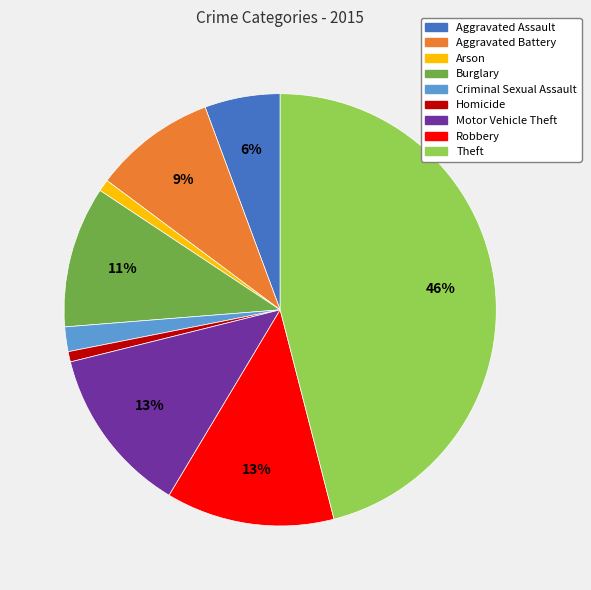

Combined, do Aggravated Battery and Robbery account for over 50%?

No